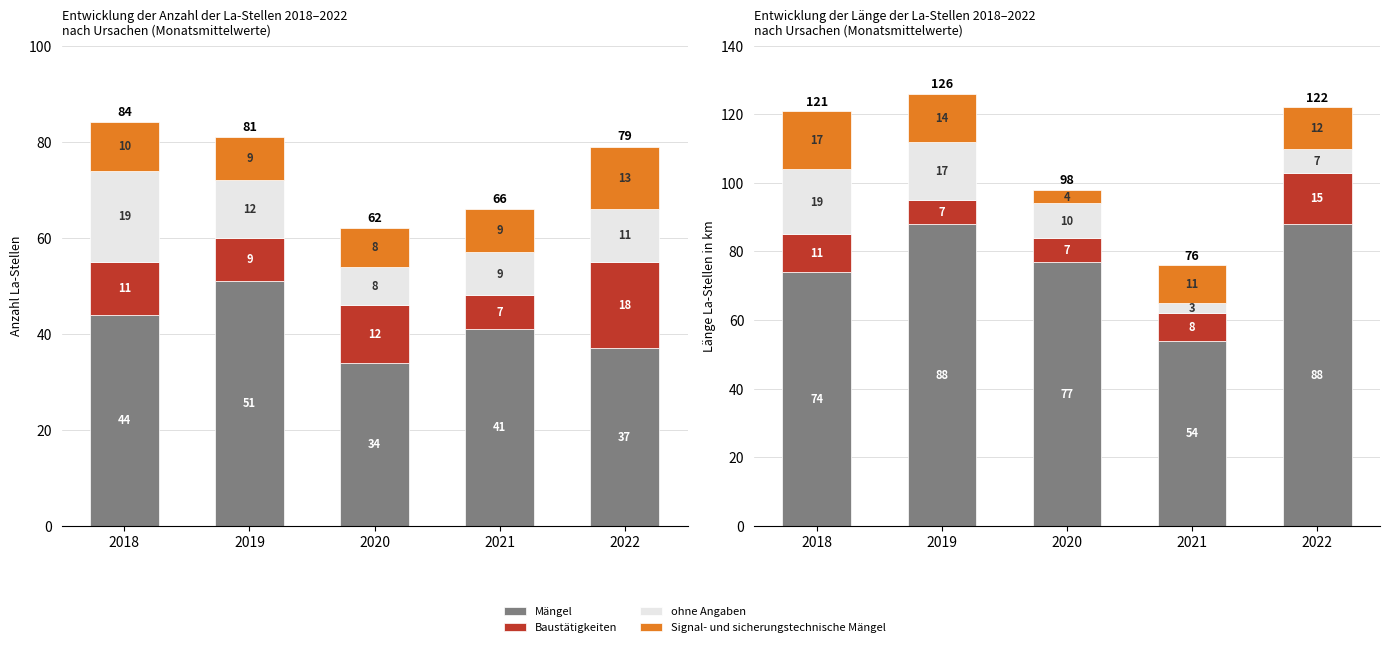

Where is ohne Angaben nearest to the value 11?

2020